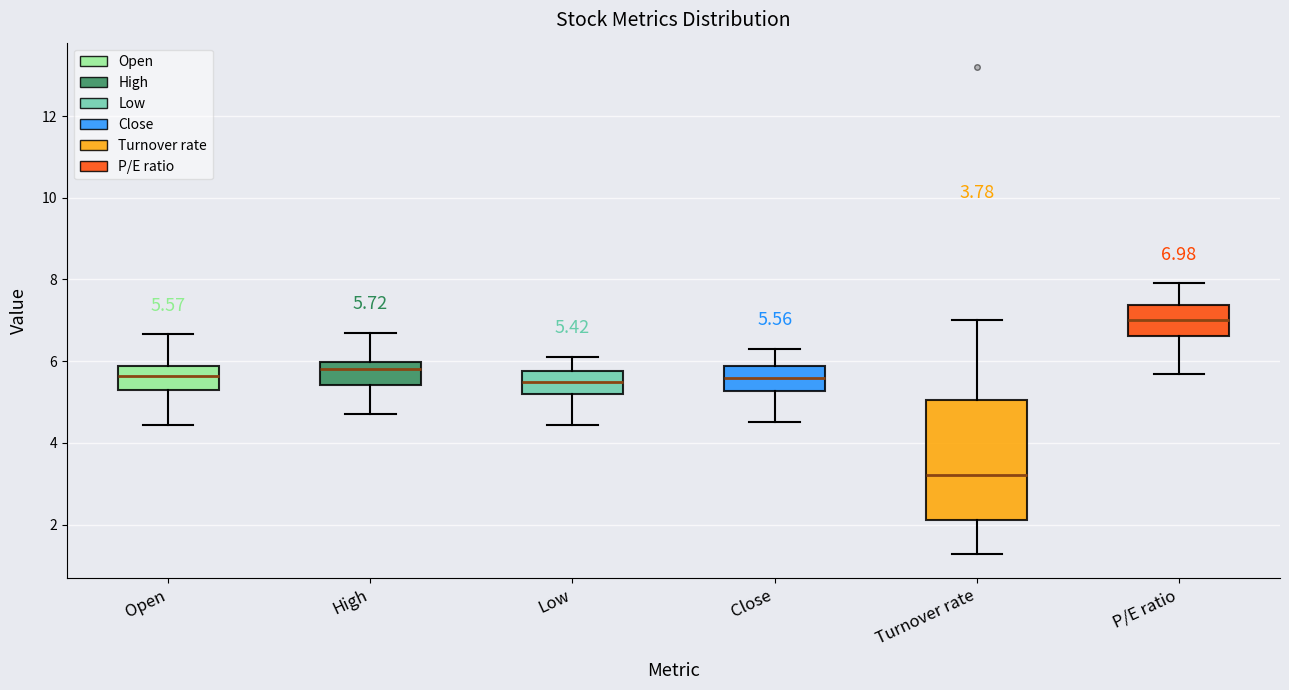

Which box's median line is the highest?

P/E ratio